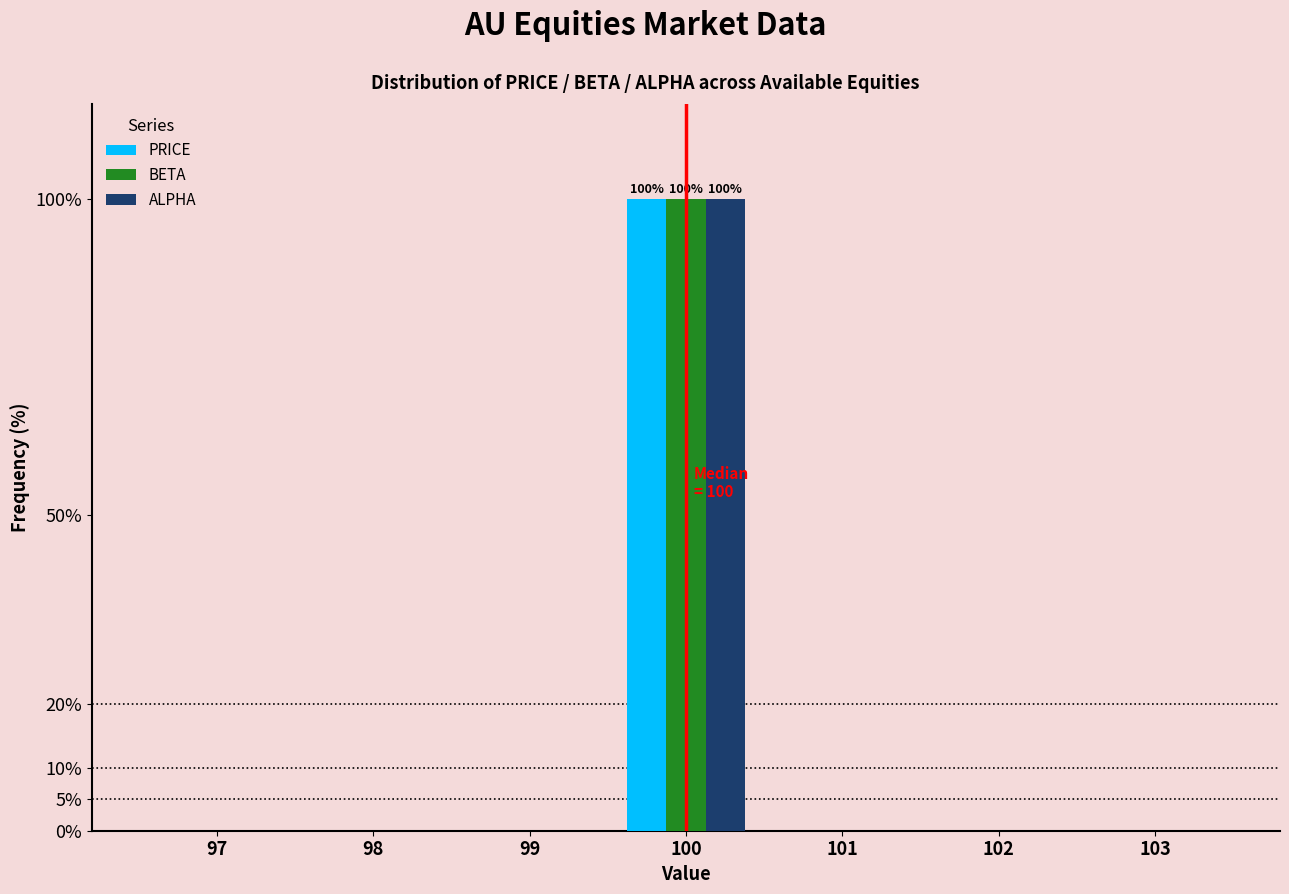

Reading left to right, list all the values displayed in this chart.

PRICE: 97=0	98=0	99=0	100=100	101=0	102=0	103=0
BETA: 97=0	98=0	99=0	100=100	101=0	102=0	103=0
ALPHA: 97=0	98=0	99=0	100=100	101=0	102=0	103=0